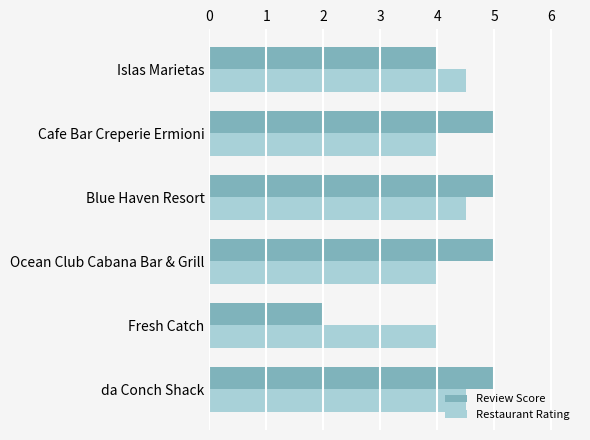

List the series in order of their peak value, lowest first.

Restaurant Rating, Review Score